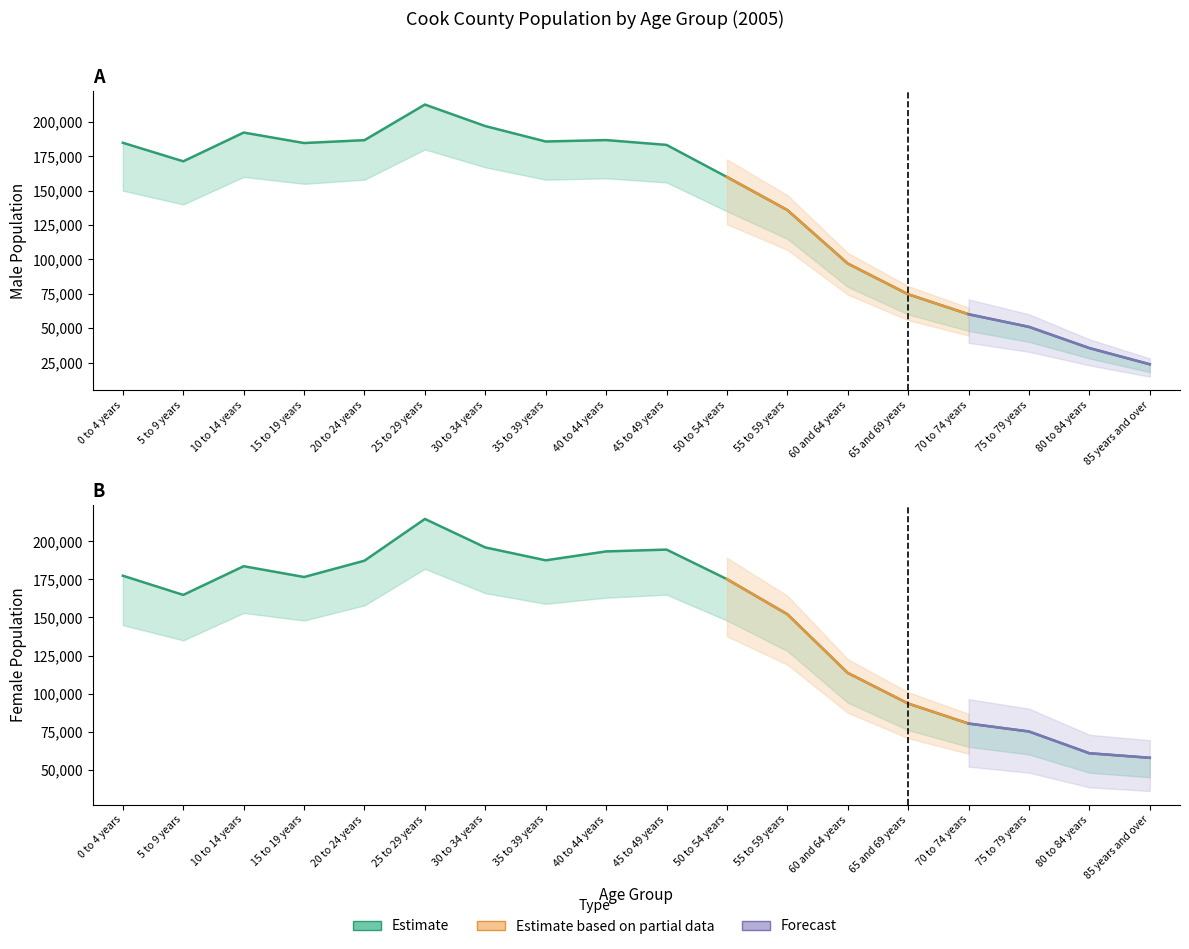

Which category has the lowest value in the Cook Female series?

85 years and over